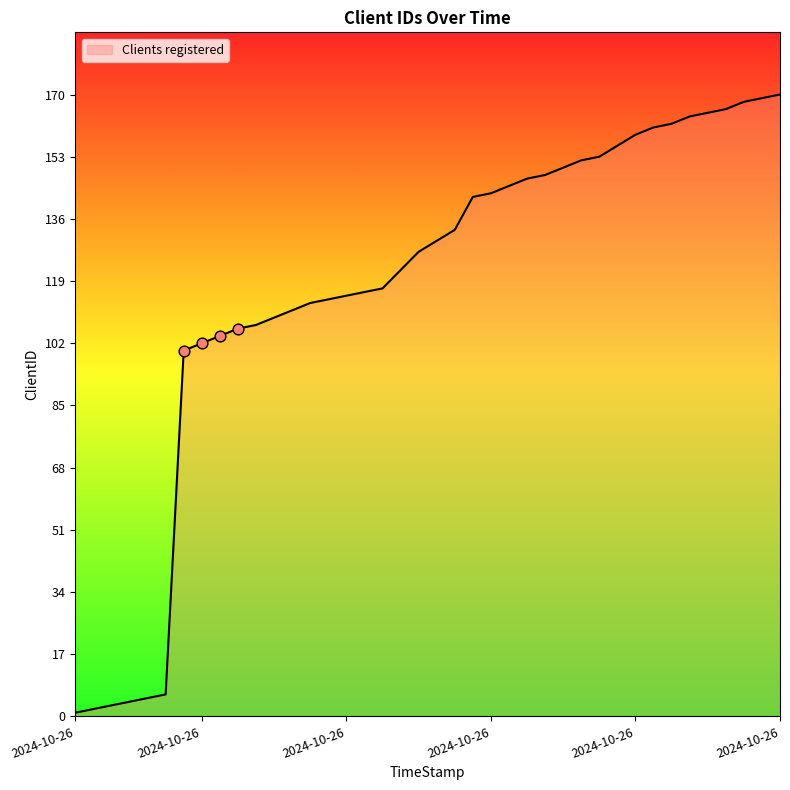

What is the maximum value shown in the chart?

170